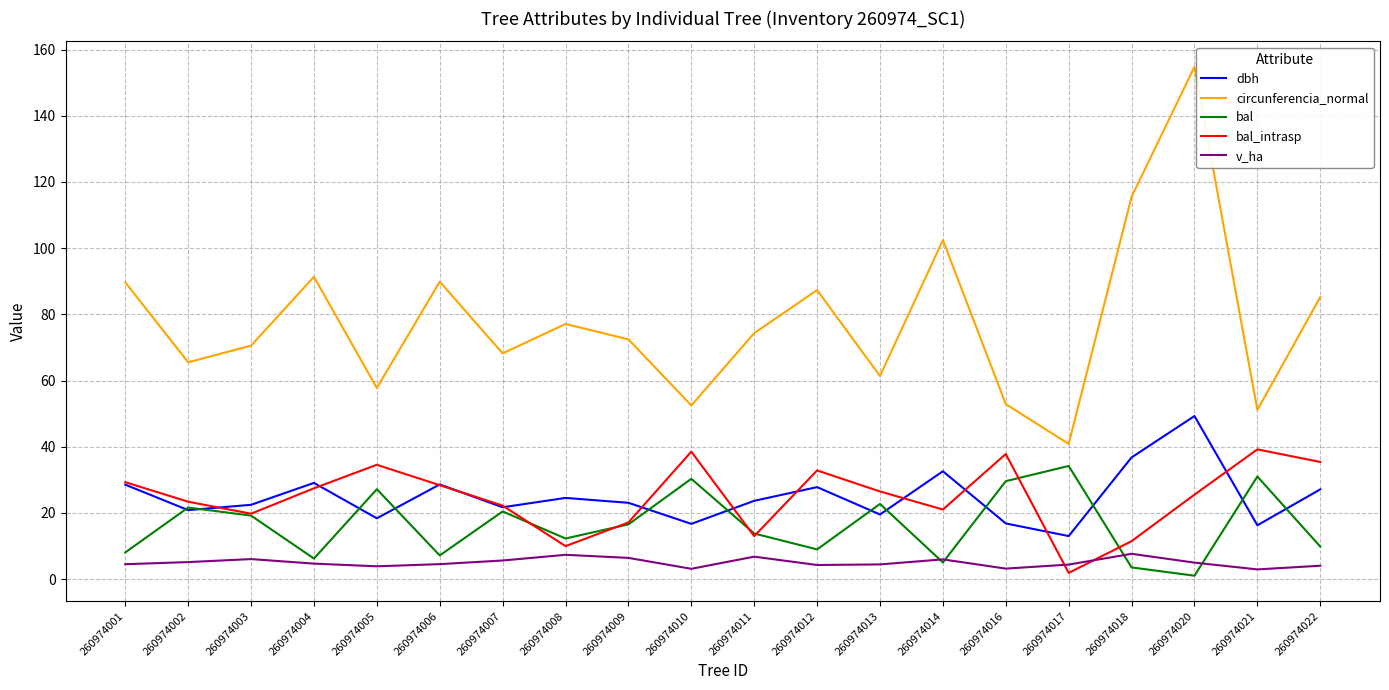

What is the spread (max minus min) of values at 260974009?

66.0